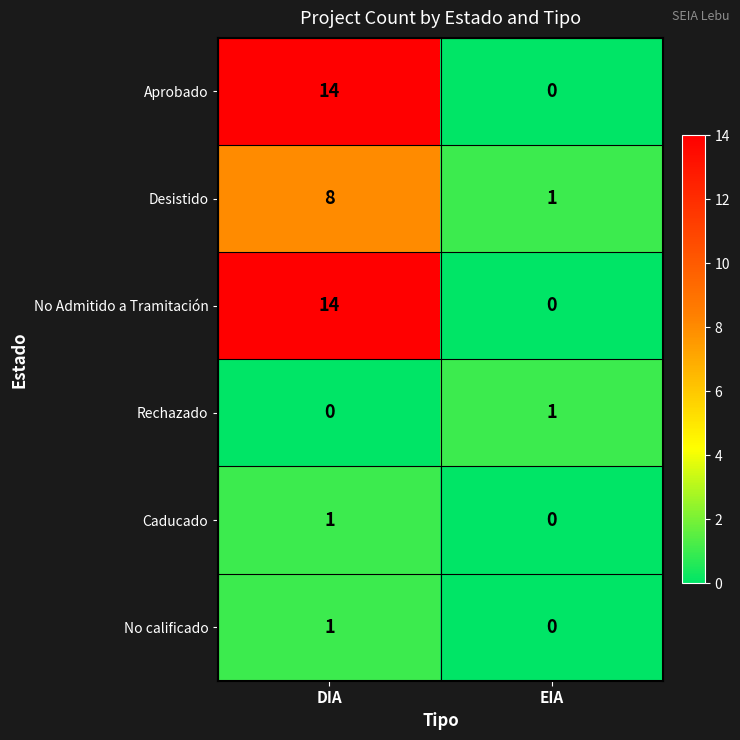

True or false: Rechazado has a value of 1 at EIA.

True